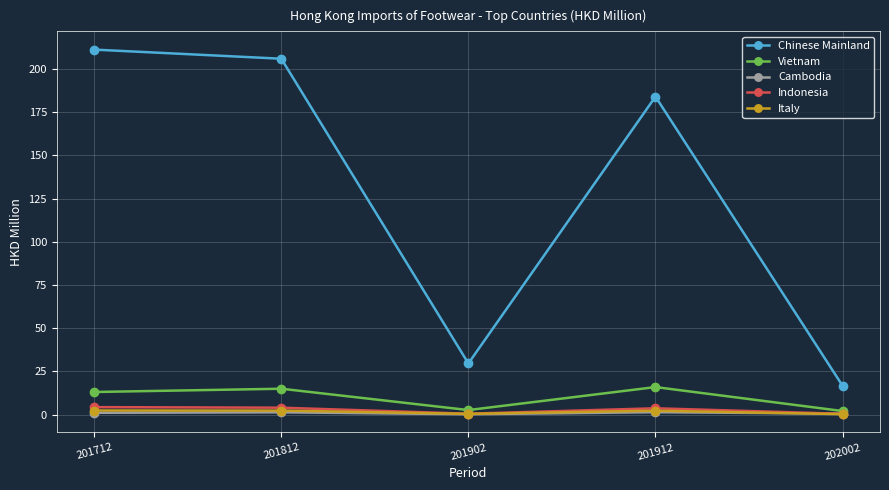

Which series changed the most between 201902 and 201912?

Chinese Mainland